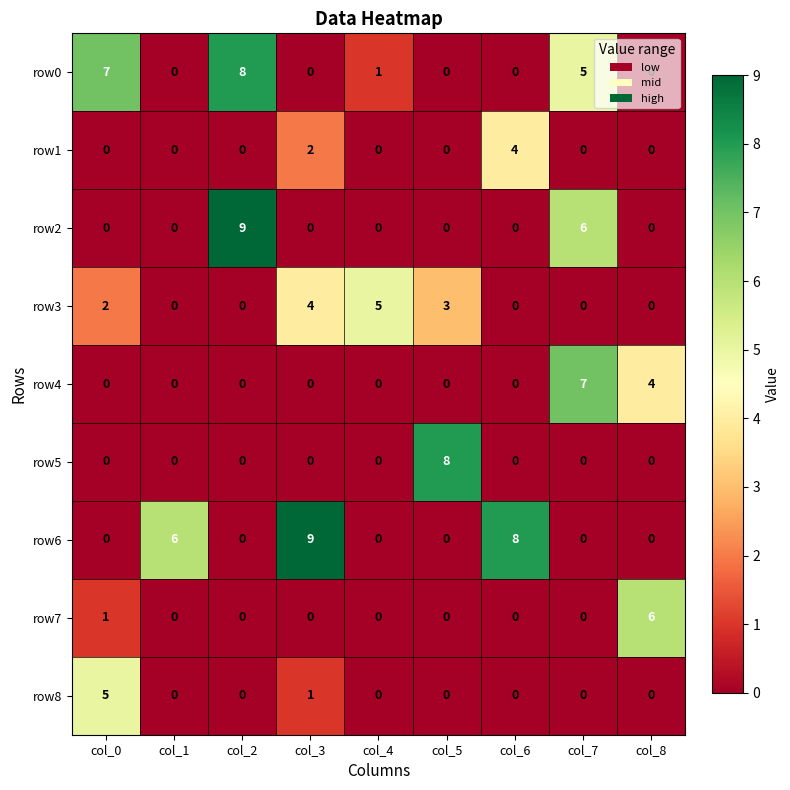

Which series changed the most between col_1 and col_5?

row5